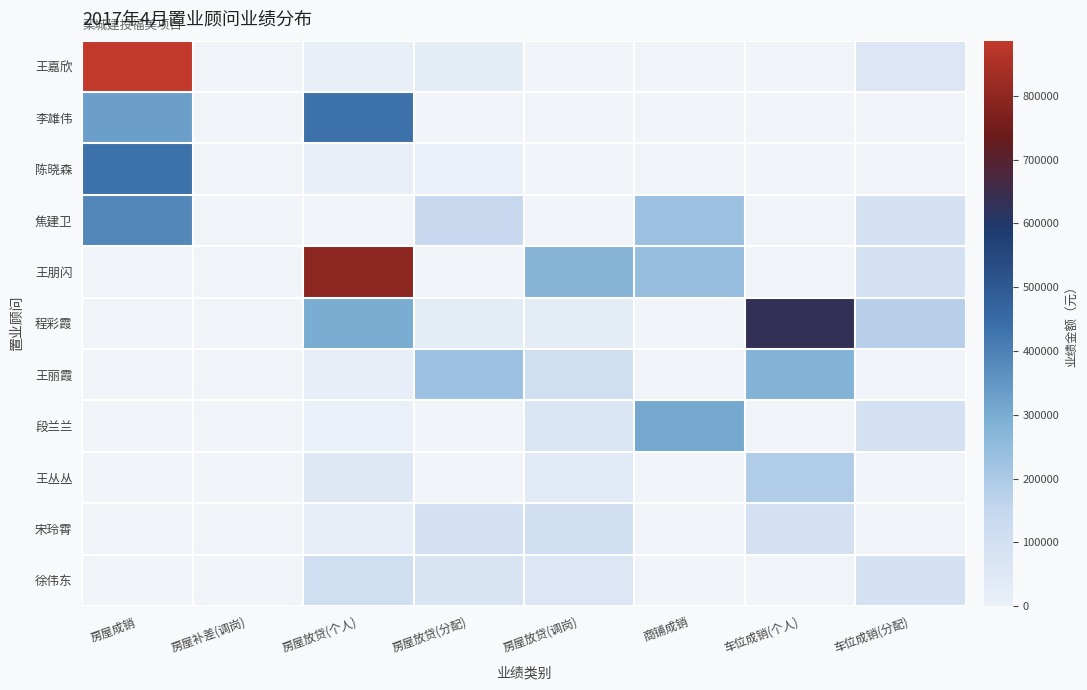

Between 车位成销(个人) and 房屋放贷(分配), which is larger?

房屋放贷(分配)